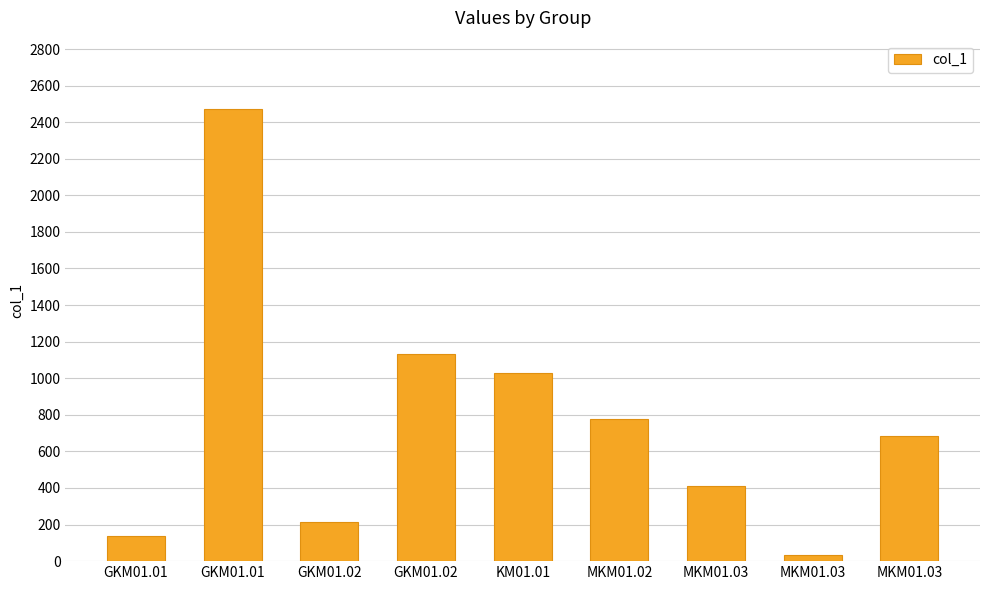

Which label corresponds to the largest value in the chart?

GKM01.01